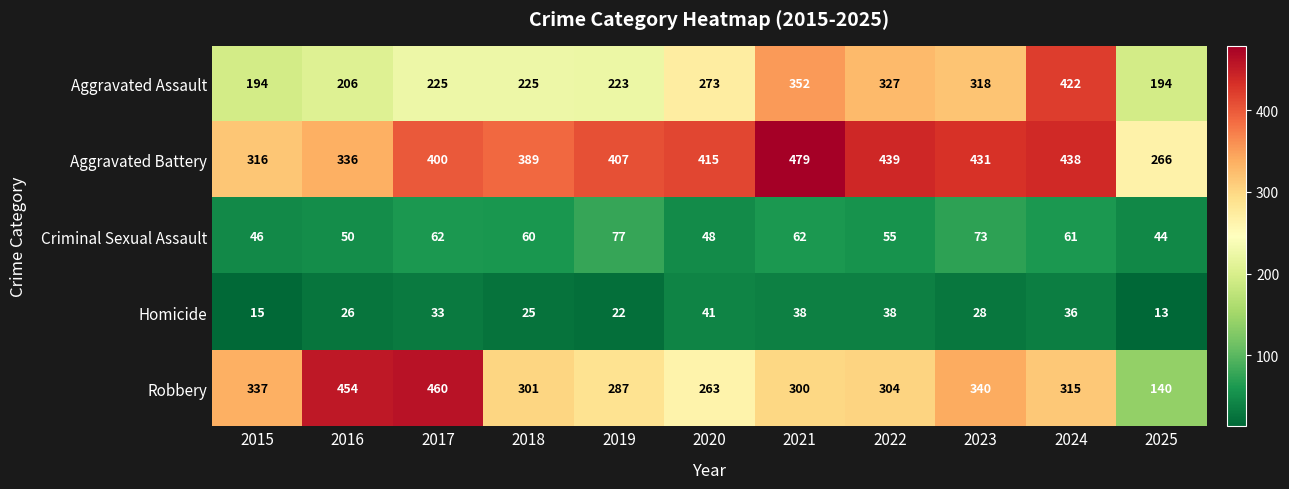

What is the difference between the maximum and minimum values in the Aggravated Battery series?

213